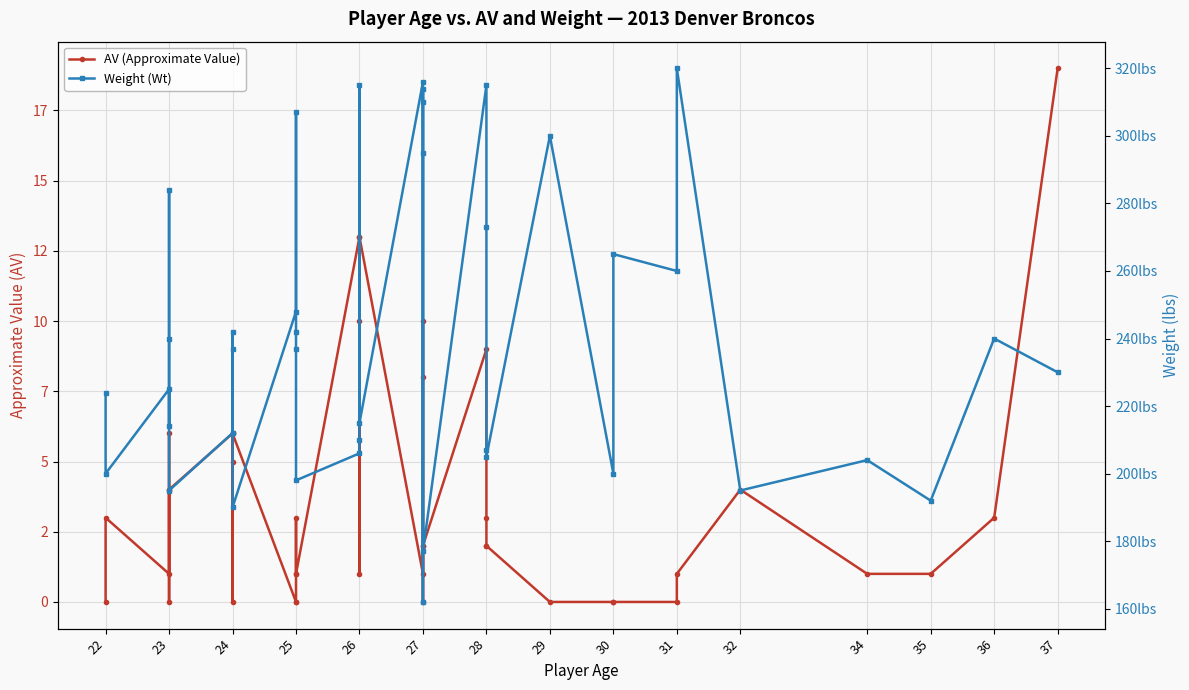

Which series has the largest range (max minus min)?

Weight (Wt)